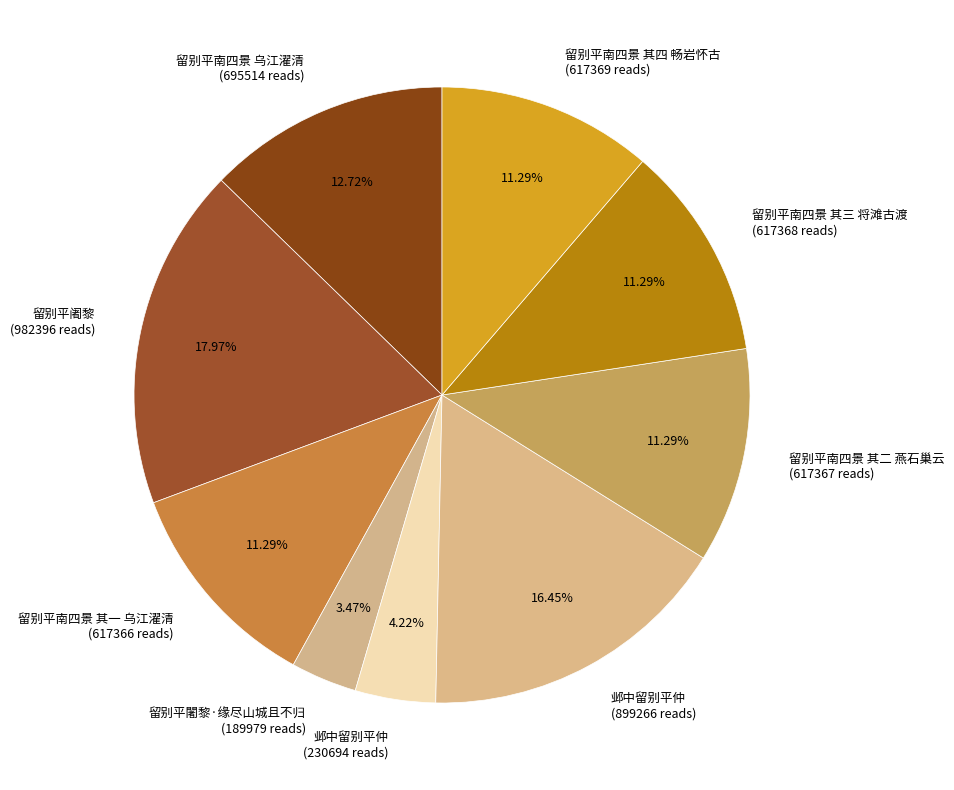

Is there any slice that represents more than half of the pie?

No